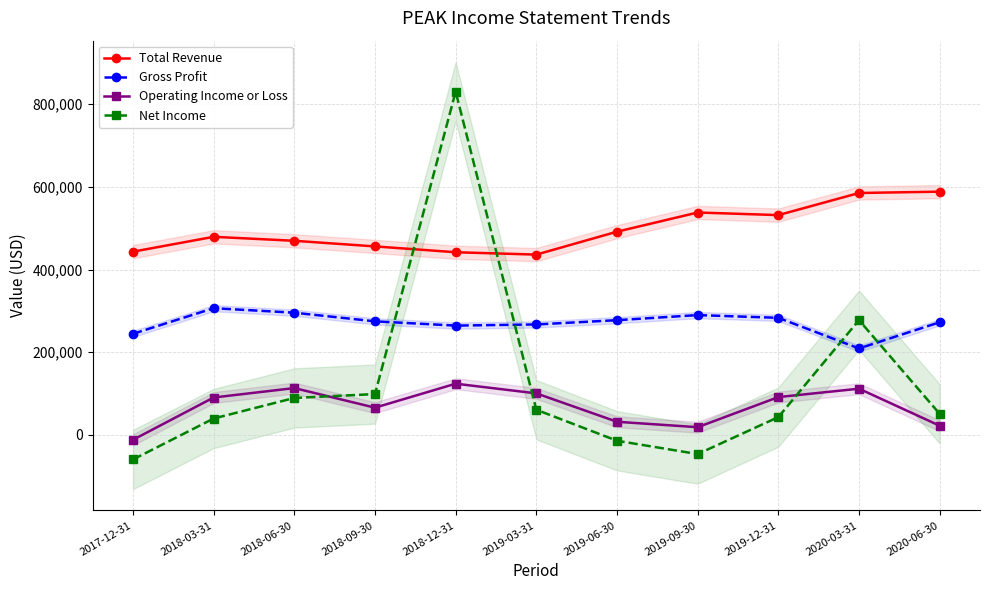

What is the approximate value of Total Revenue at 2018-12-31, to the nearest 10?

441900